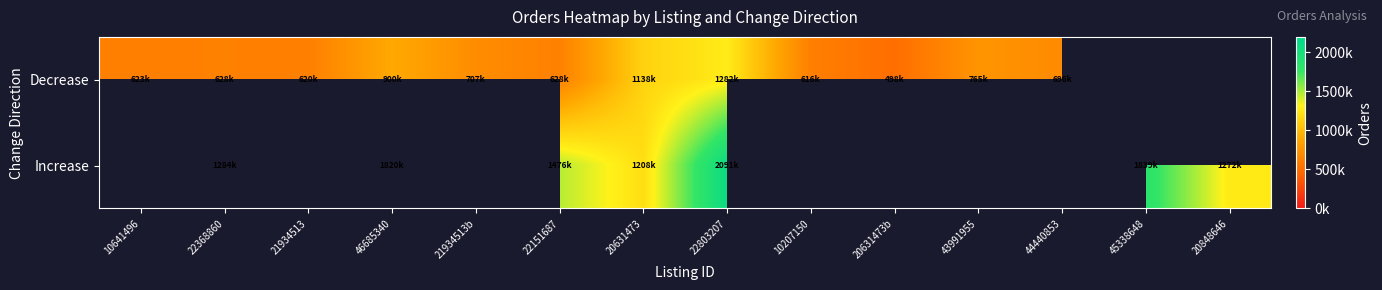

Is it true that Increase equals 1476653.0 at 22151687?

True